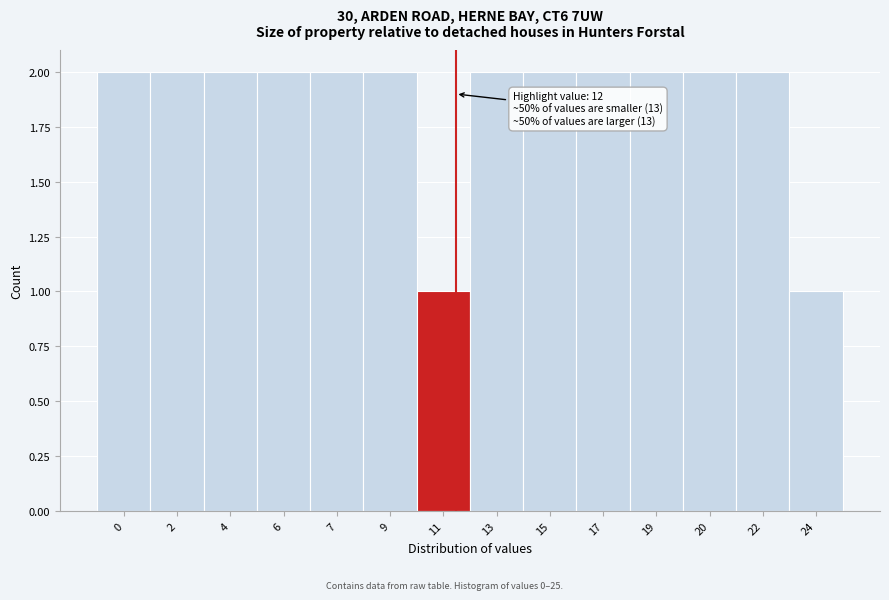

Reading right to left, extract all data points from this chart.

1	2	2	2	2	2	2	1	2	2	2	2	2	2